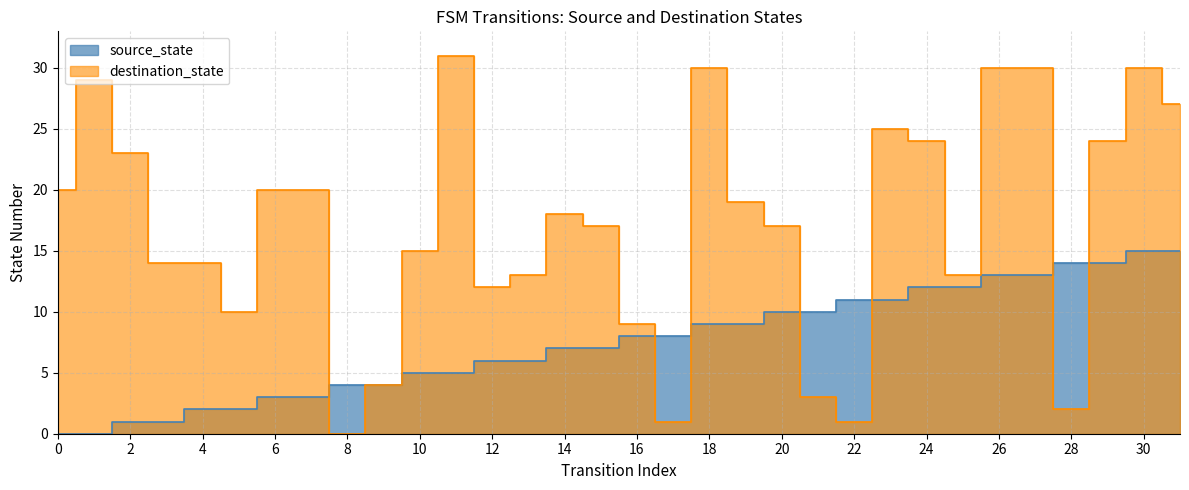

How many distinct data groups are displayed?

2